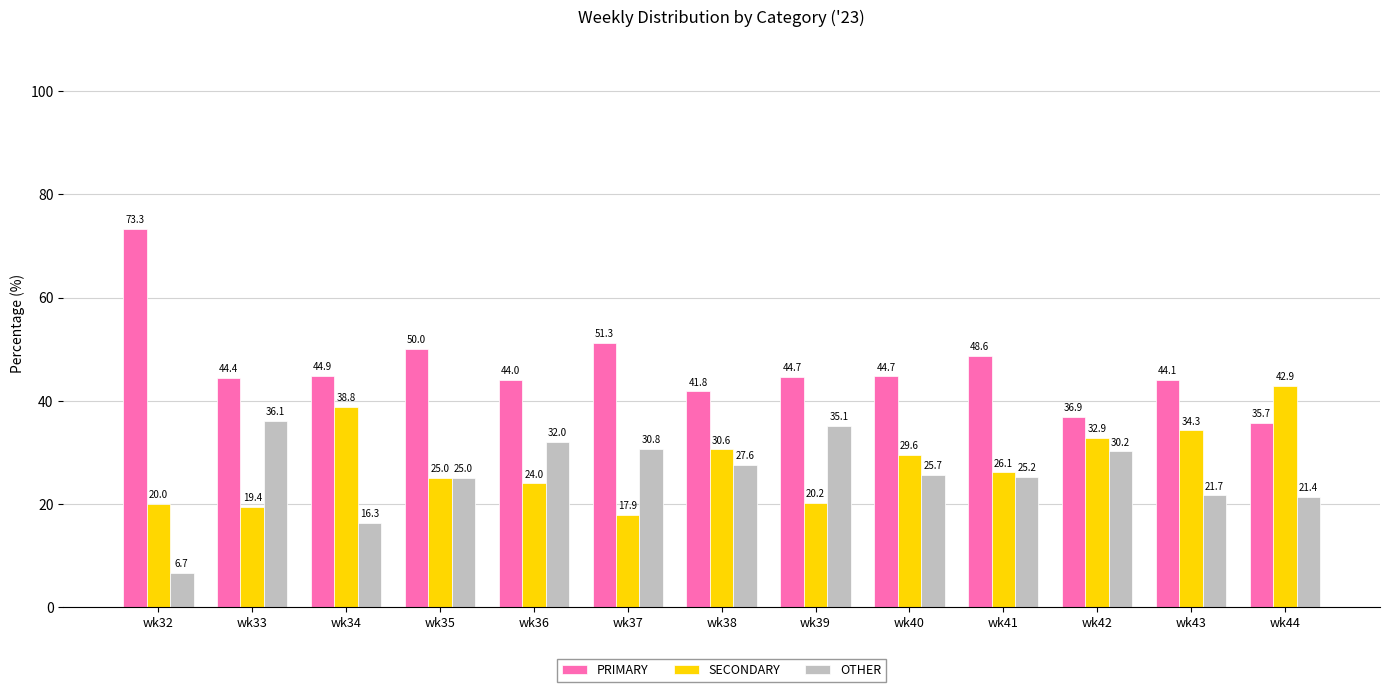

Rank the series at wk42 from lowest to highest value.

OTHER, SECONDARY, PRIMARY